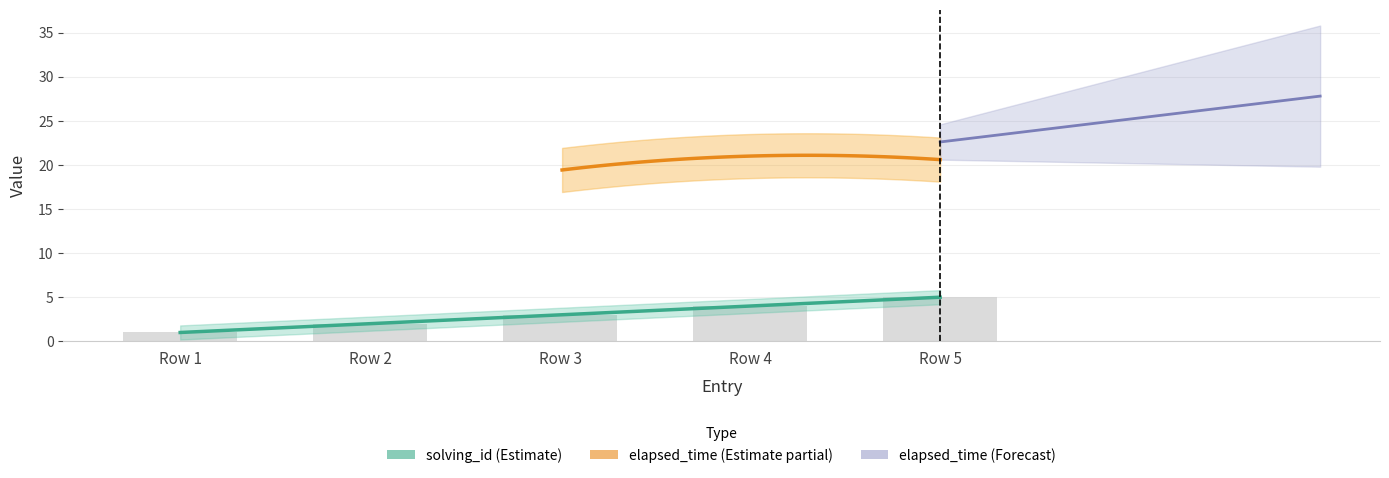

How many categories are shown in the chart?

5